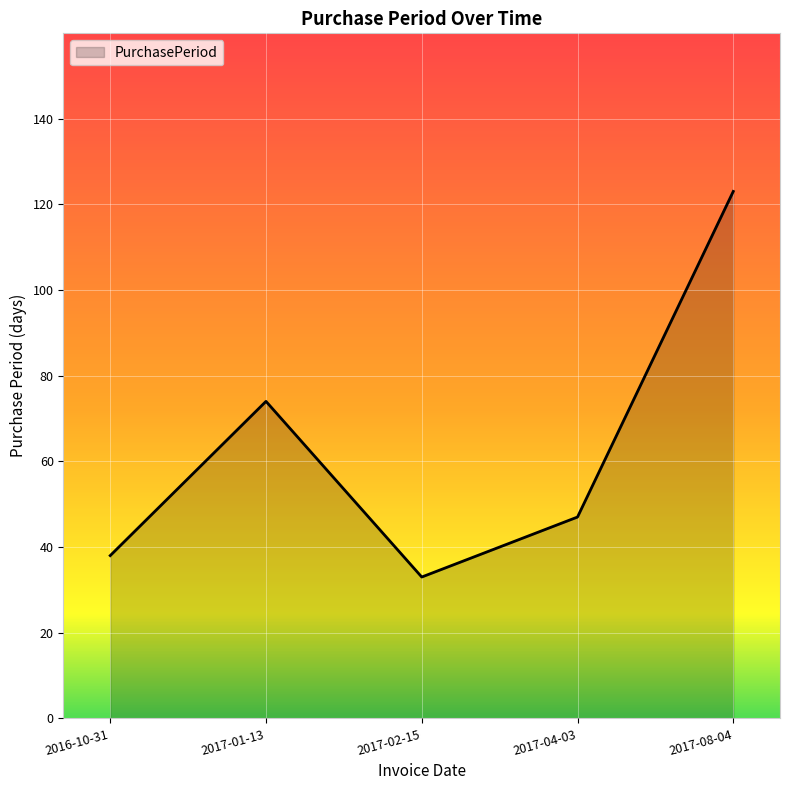

What is the change in value from 2017-02-15 to 2017-04-03?

+14